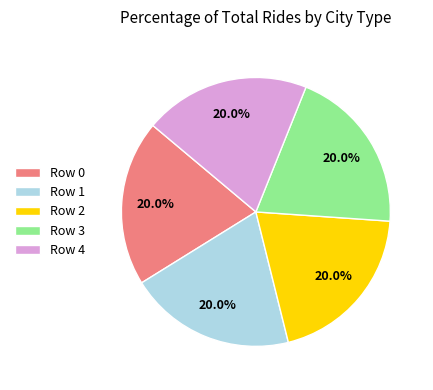

How many slices are in this pie chart?

5